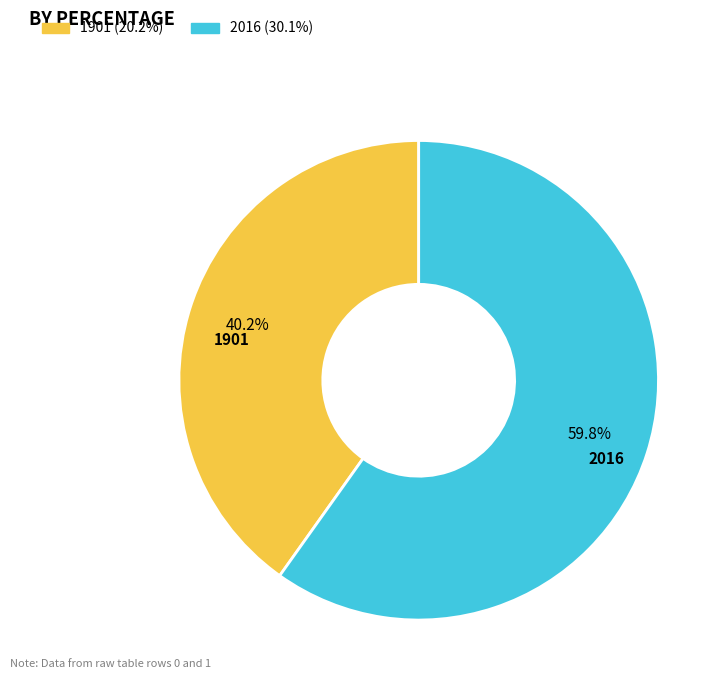

The 2016 slice represents 73% of the pie. True or false?

False